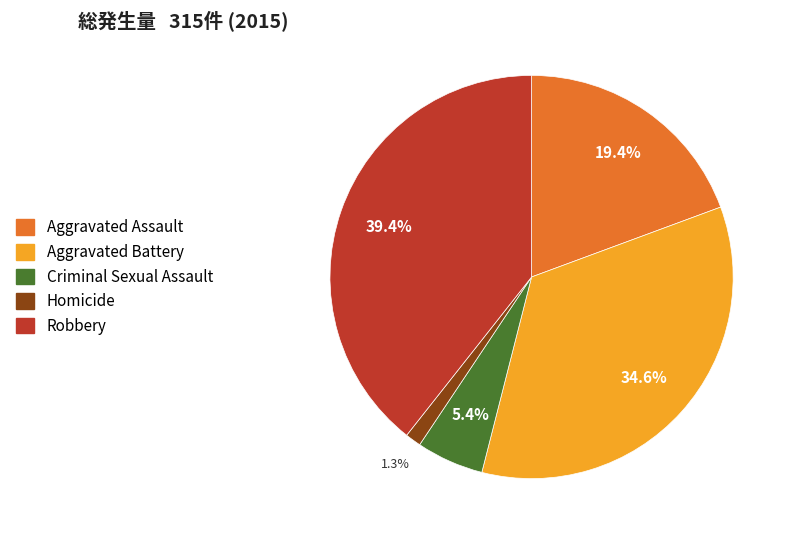

How many slices are in this pie chart?

5